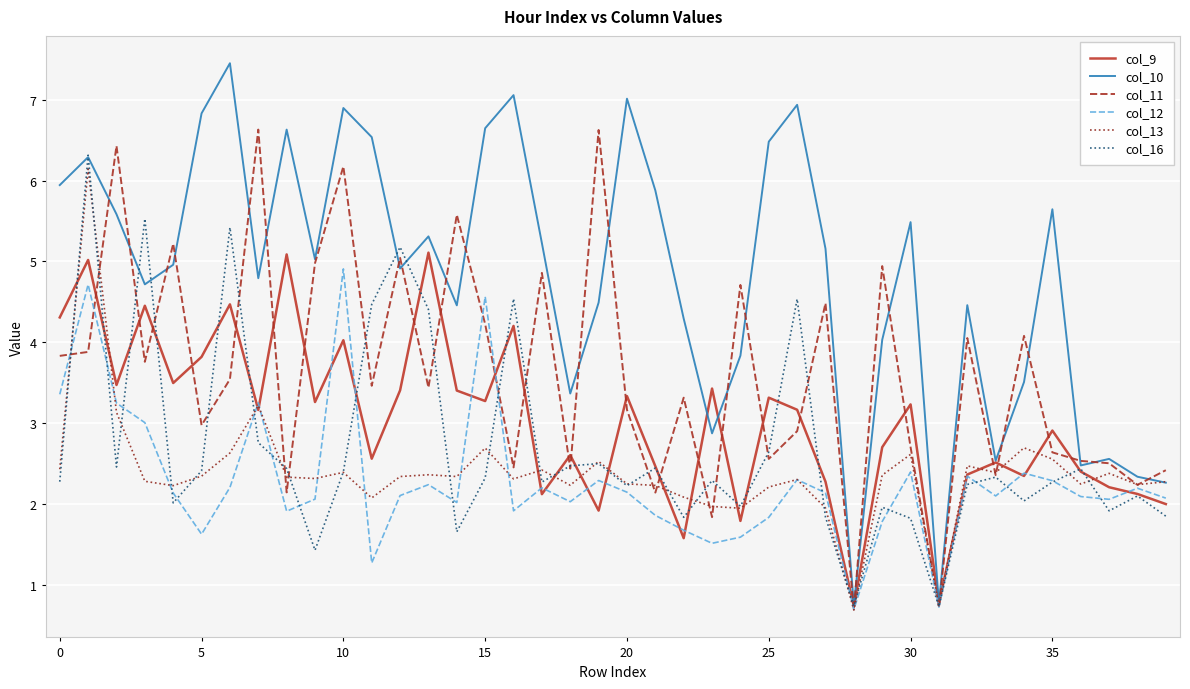

What is the greatest value displayed?

7.5